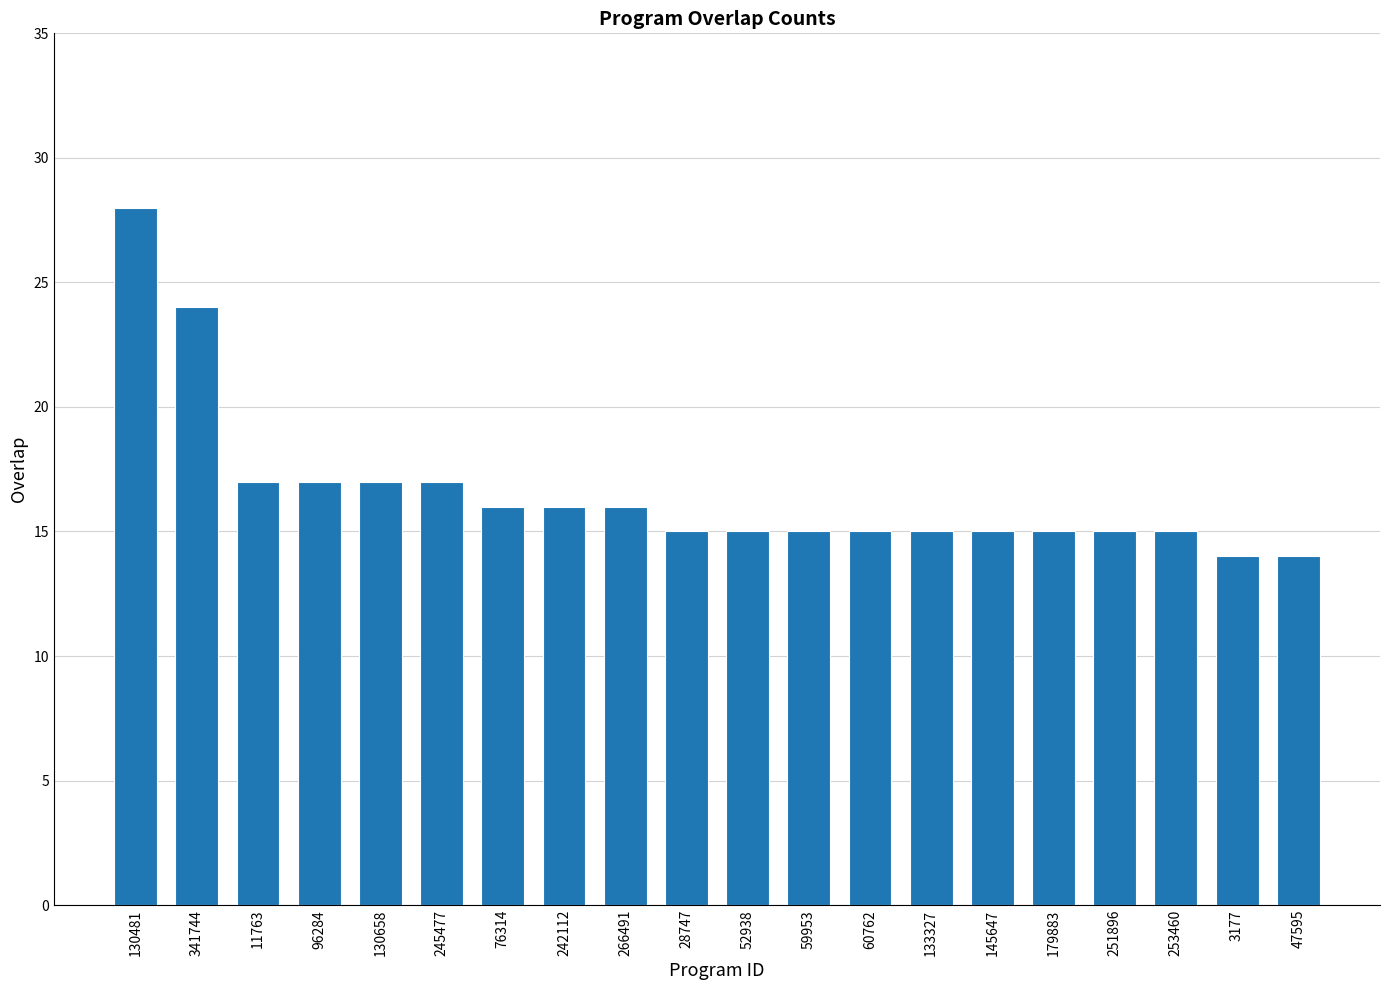

What is the greatest value displayed?

28